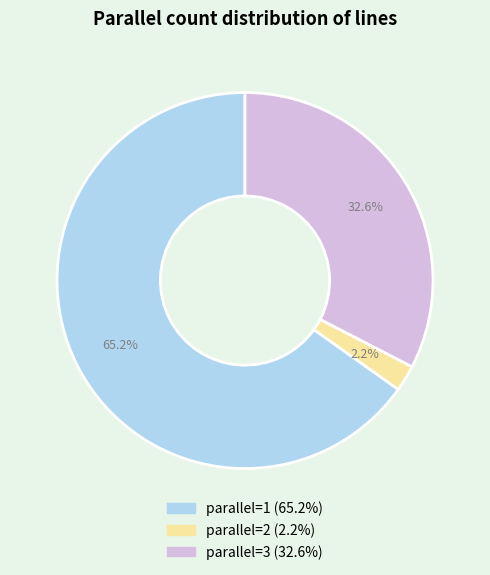

Does any single category account for the majority?

Yes